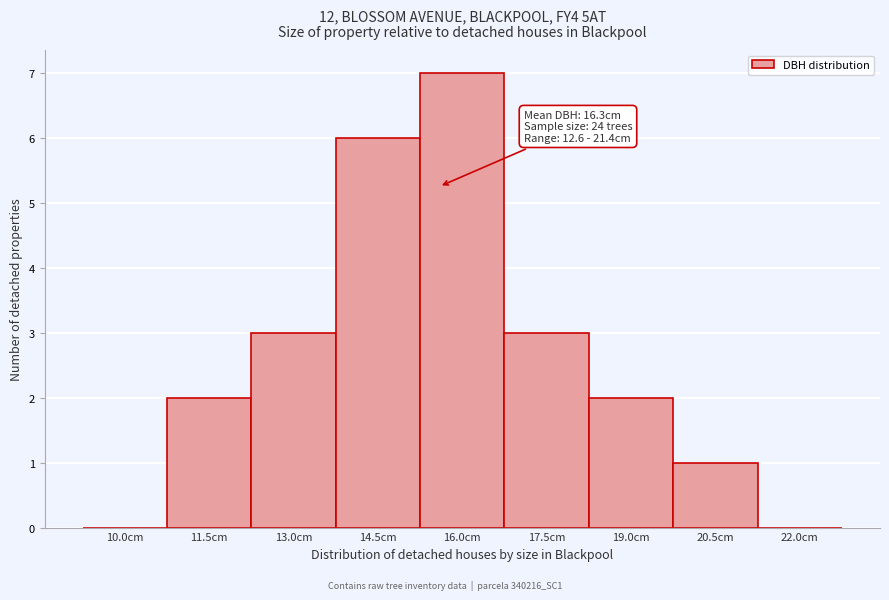

Reading left to right, what are all the values shown in this chart?

10.0cm=0	11.5cm=2	13.0cm=3	14.5cm=6	16.0cm=7	17.5cm=3	19.0cm=2	20.5cm=1	22.0cm=0